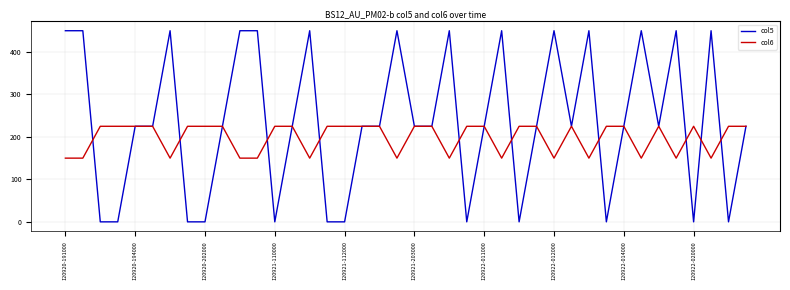

Rank the series by their average value, from lowest to highest.

col6, col5